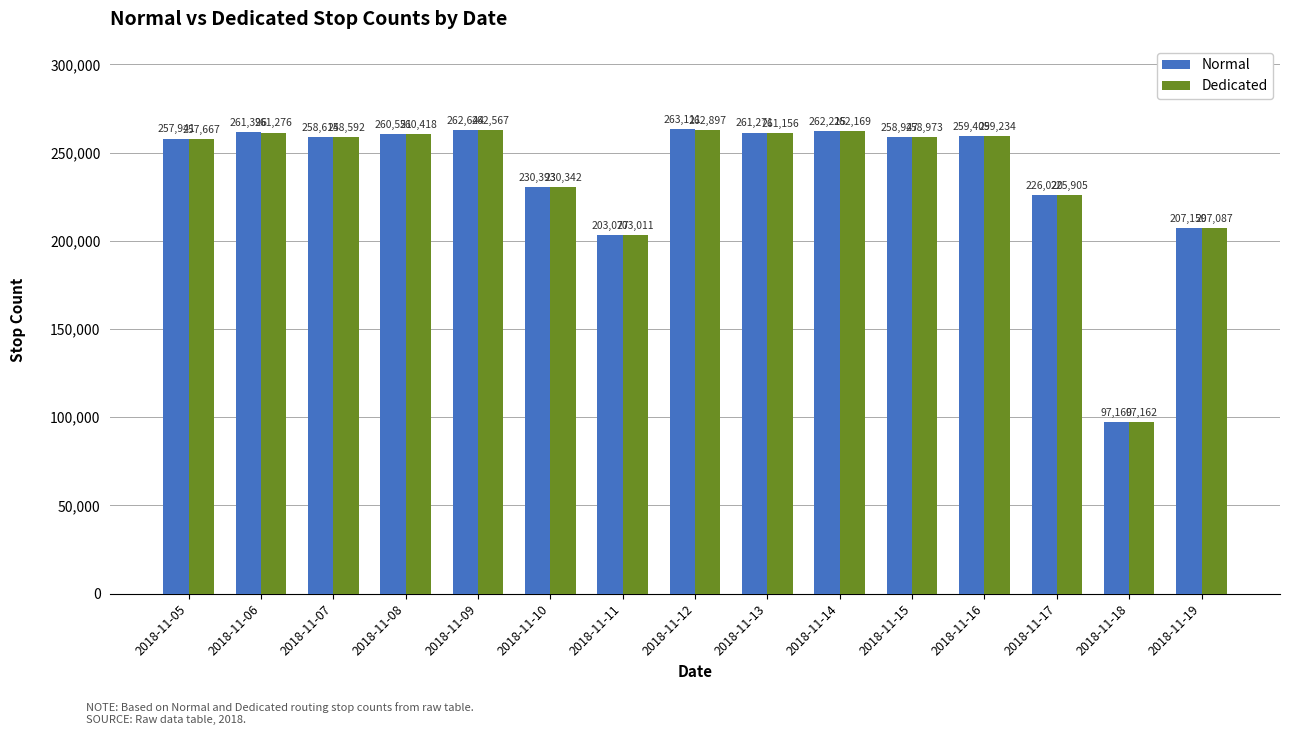

What are all the series names shown in the legend?

Normal, Dedicated